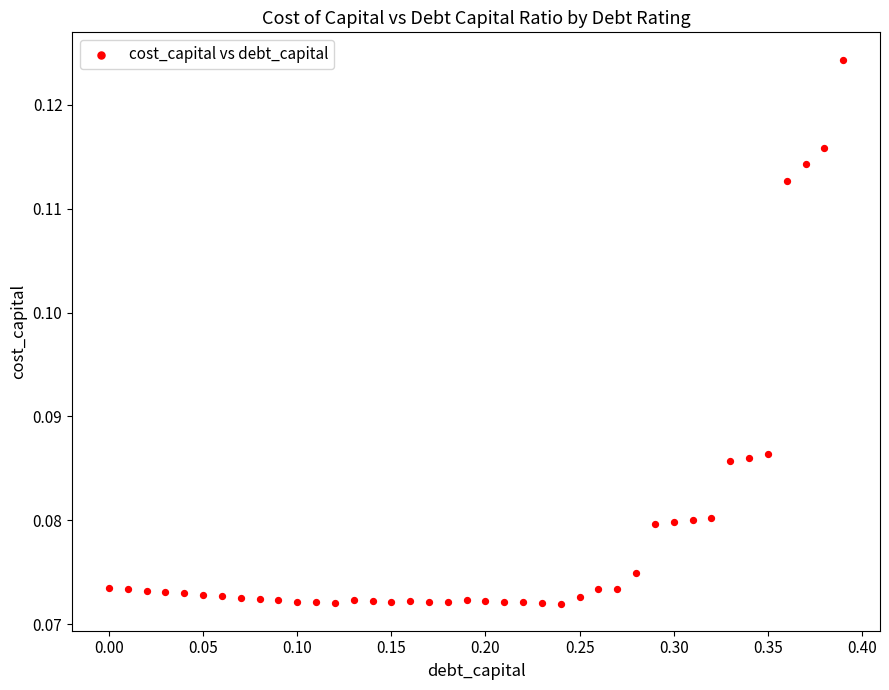

What is the range of X values (max minus min)?

0.4